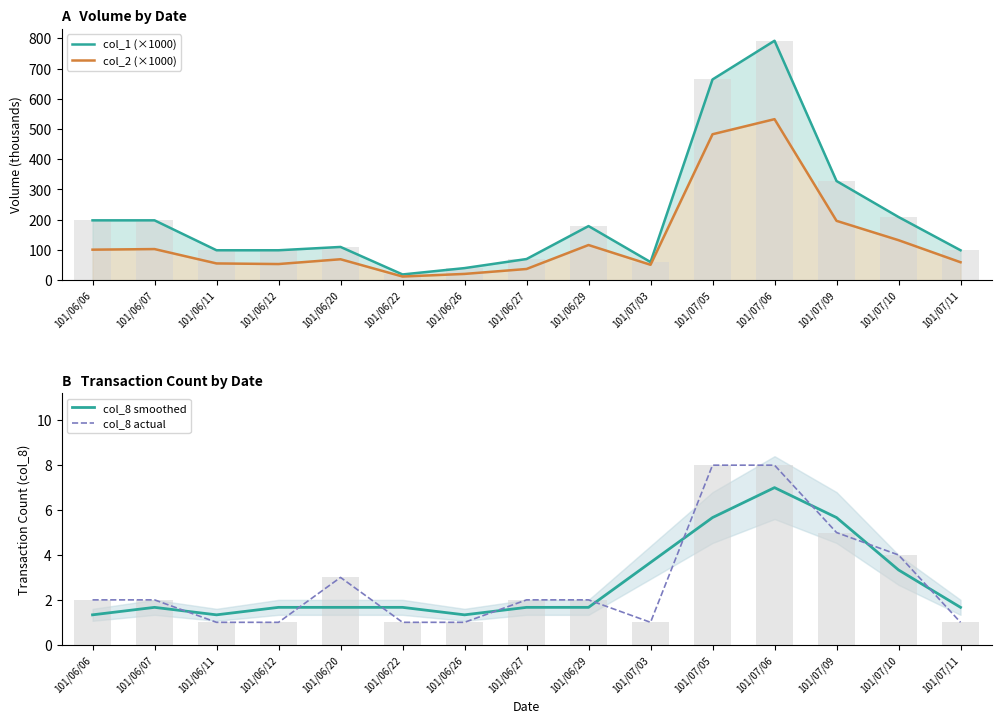

Between 101/06/27 and 101/06/07, which is larger?

101/06/07